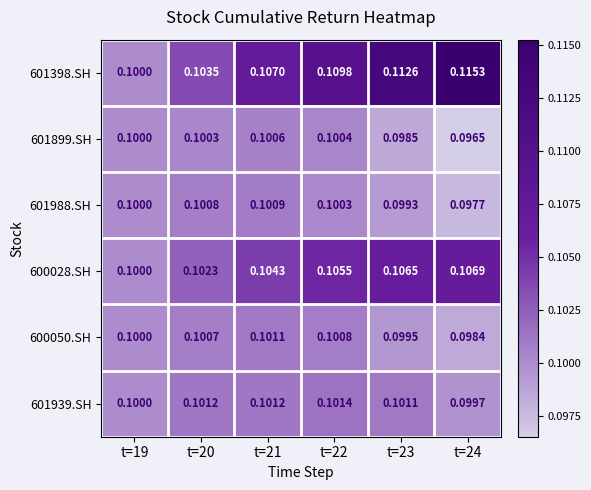

Is the value of 601899.SH at t=24 greater than the value of 600028.SH at t=23?

No